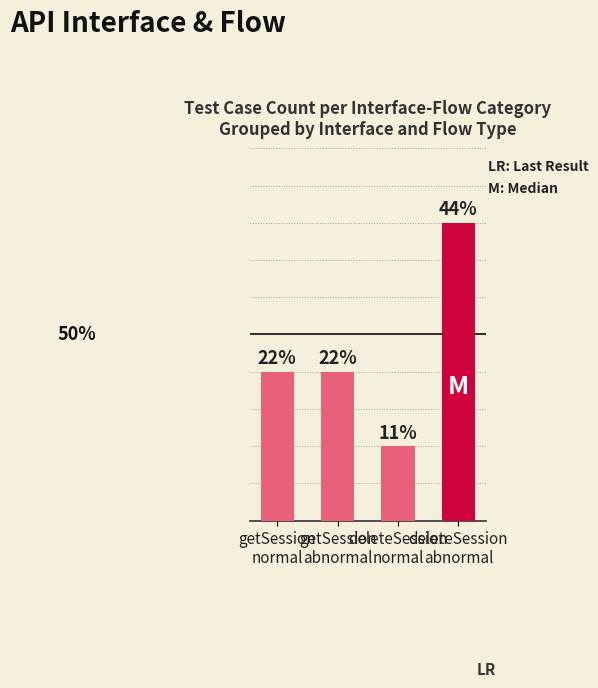

Reading right to left, what are all the values shown in this chart?

deleteSession
abnormal=4	deleteSession
normal=1	getSession
abnormal=2	getSession
normal=2